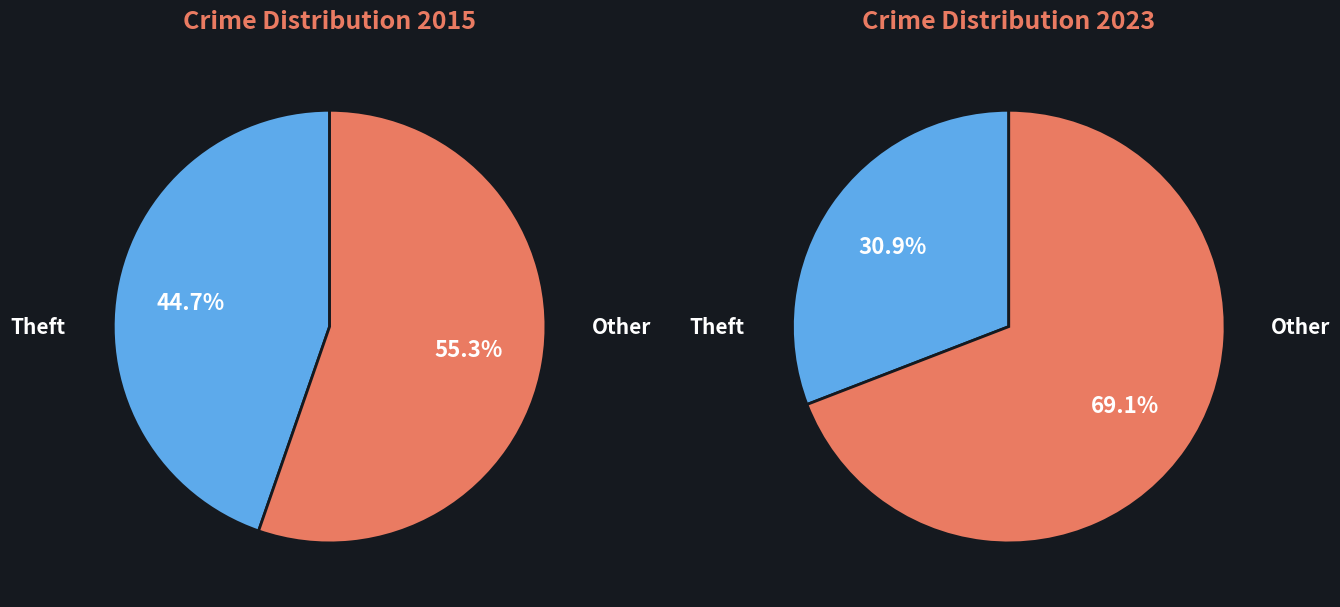

True or false: Theft accounts for 46% of the total.

False